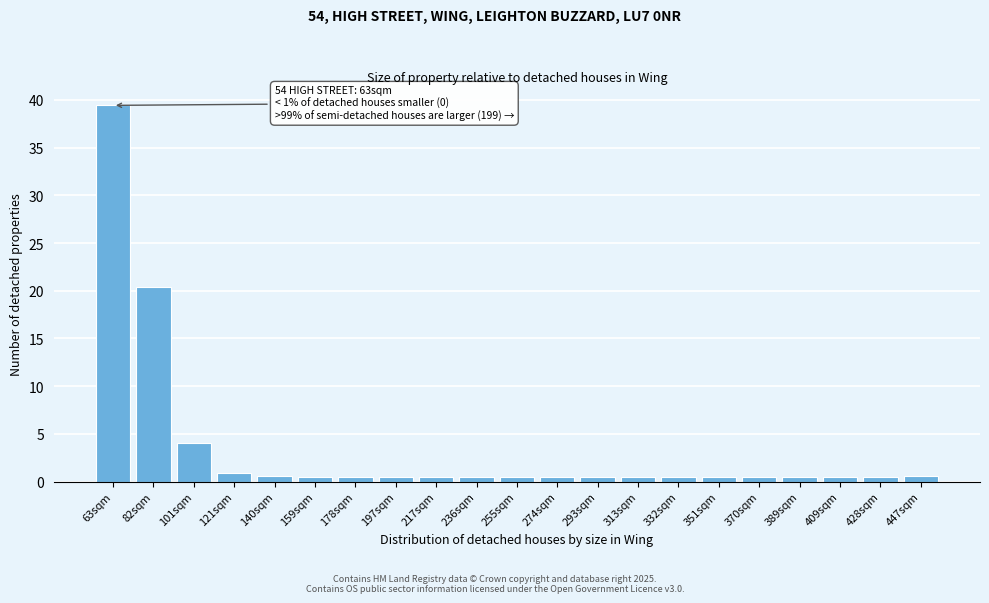

What is the average value?

3.5